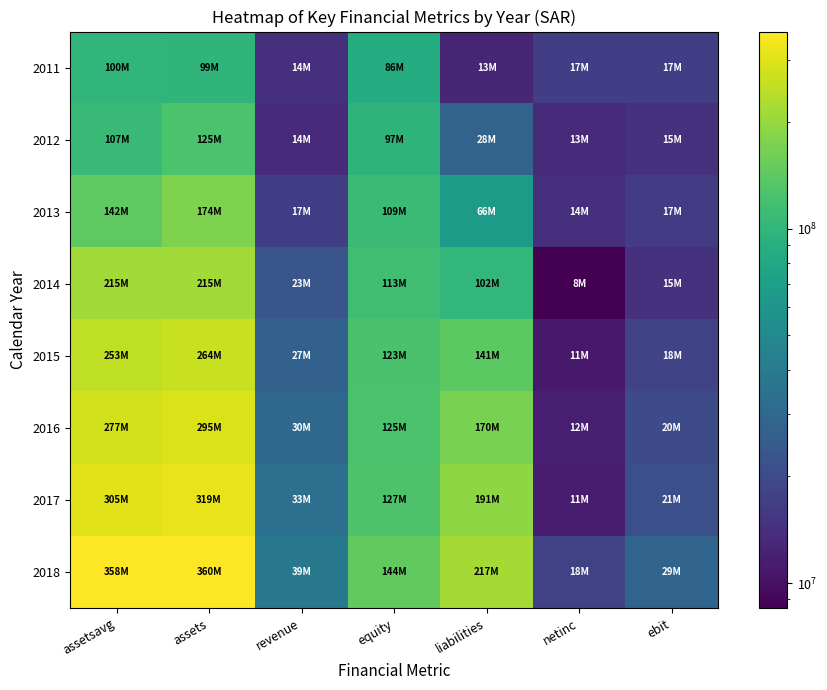

Reading left to right, what are all the values shown in this chart?

2011: assetsavg=99944939	assets=98768538	revenue=14173015	equity=86071454	liabilities=12697084	netinc=16958241	ebit=16958241
2012: assetsavg=107057833	assets=125490625	revenue=13511676	equity=97380150	liabilities=28110475	netinc=13275143	ebit=14573128
2013: assetsavg=141828140	assets=174411430	revenue=17006807	equity=108686761	liabilities=65724669	netinc=14044058	ebit=16584471
2014: assetsavg=214556086	assets=215168133	revenue=22893745	equity=113427929	liabilities=101740204	netinc=8497165	ebit=14581056
2015: assetsavg=252756072	assets=263560055	revenue=27375361	equity=122598742	liabilities=140961313	netinc=11007364	ebit=18382386
2016: assetsavg=276963536	assets=295047252	revenue=30050670	equity=125149875	liabilities=169897377	netinc=11645558	ebit=20102025
2017: assetsavg=304976200	assets=318651224	revenue=33157152	equity=127294777	liabilities=191356447	netinc=11387481	ebit=21275608
2018: assetsavg=357575612	assets=360336361	revenue=38614978	equity=143691367	liabilities=216644994	netinc=17679145	ebit=28617799